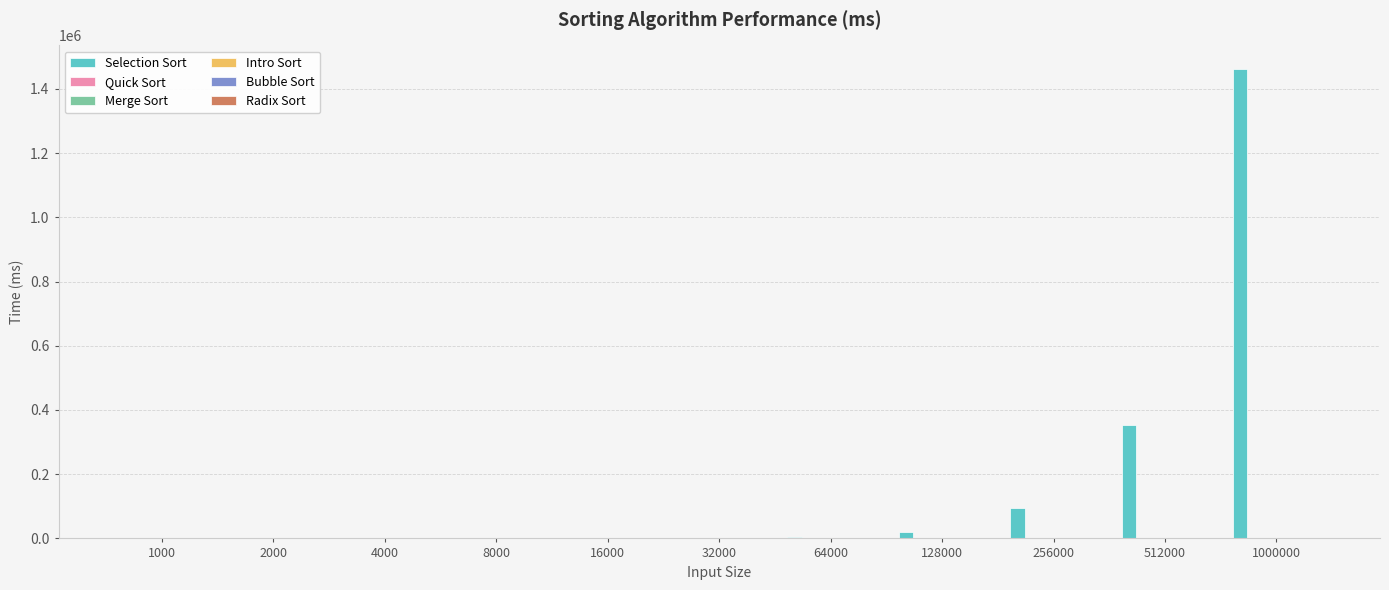

How many categories are shown in the chart?

11